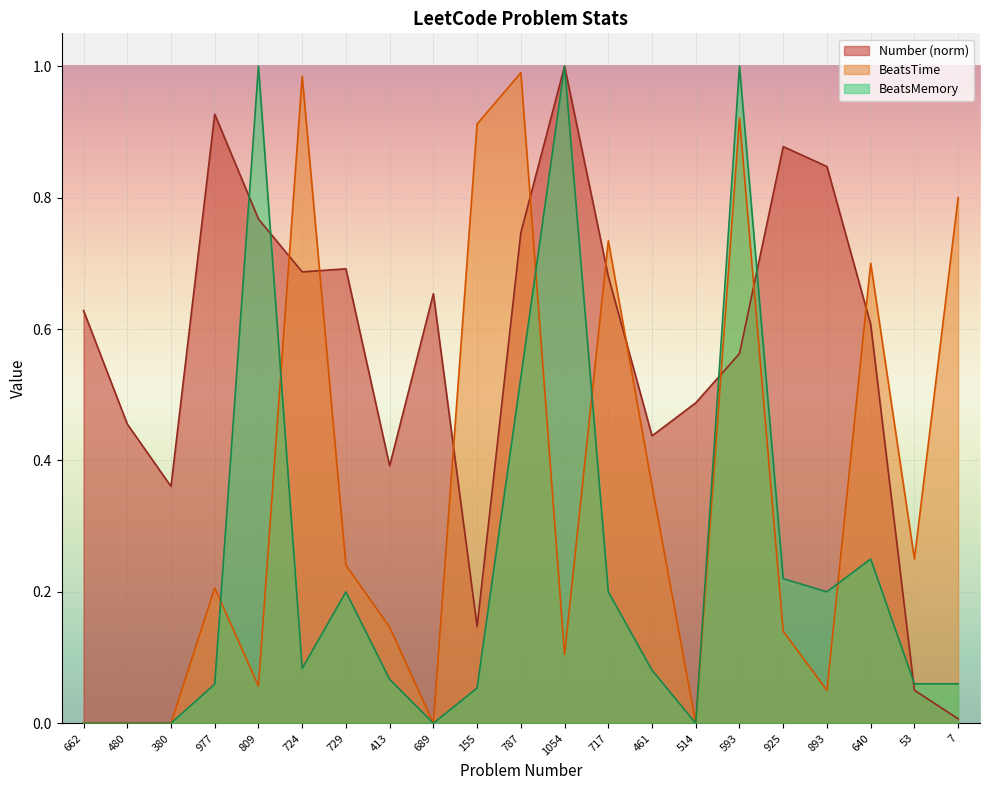

Read the Number value at 977.

0.9